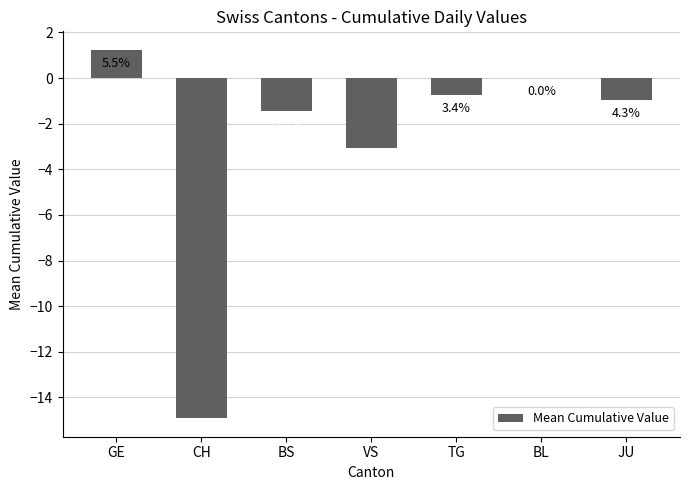

How many values are below zero?

5